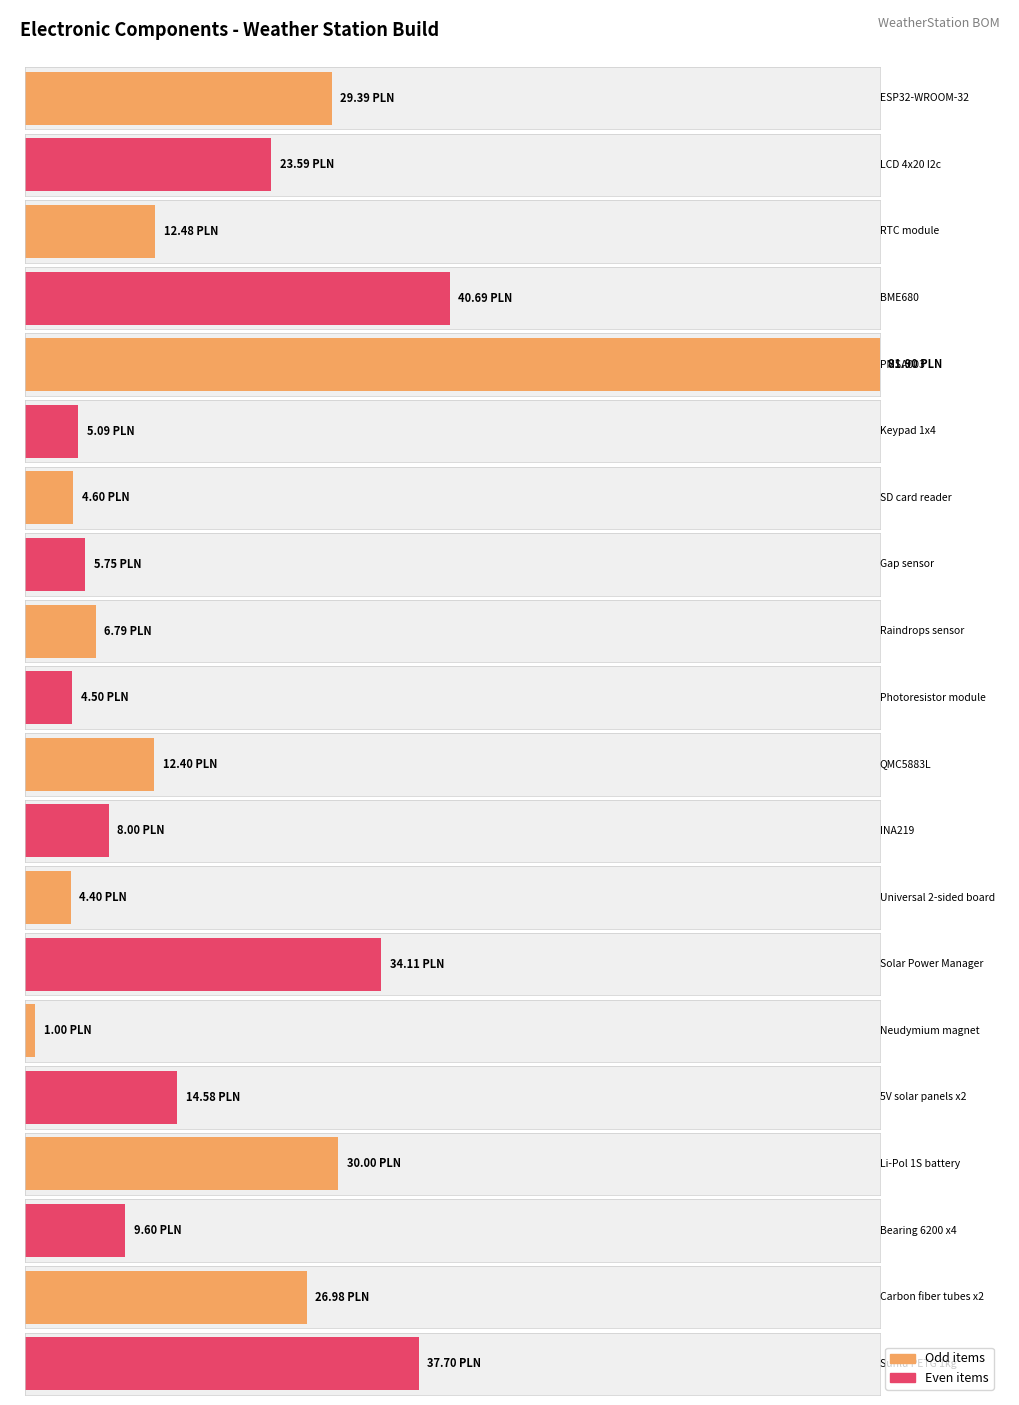

At which label does the data first exceed 12?

ESP32-WROOM-32